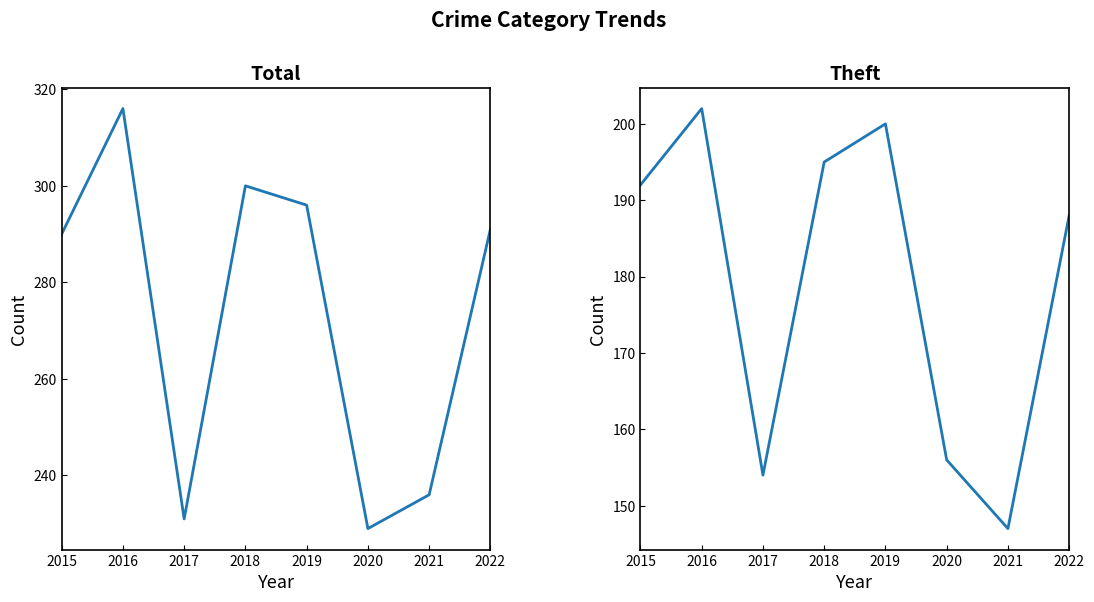

True or false: Total has more than 0 interior local peaks.

True